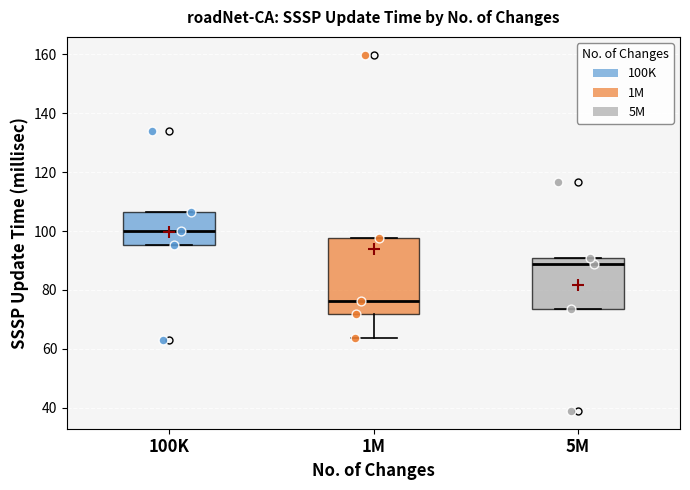

Where does the median line of the box for 1M sit on the y-axis? The values are not printed on the chart, so give them approximately, as read against the axis.

76